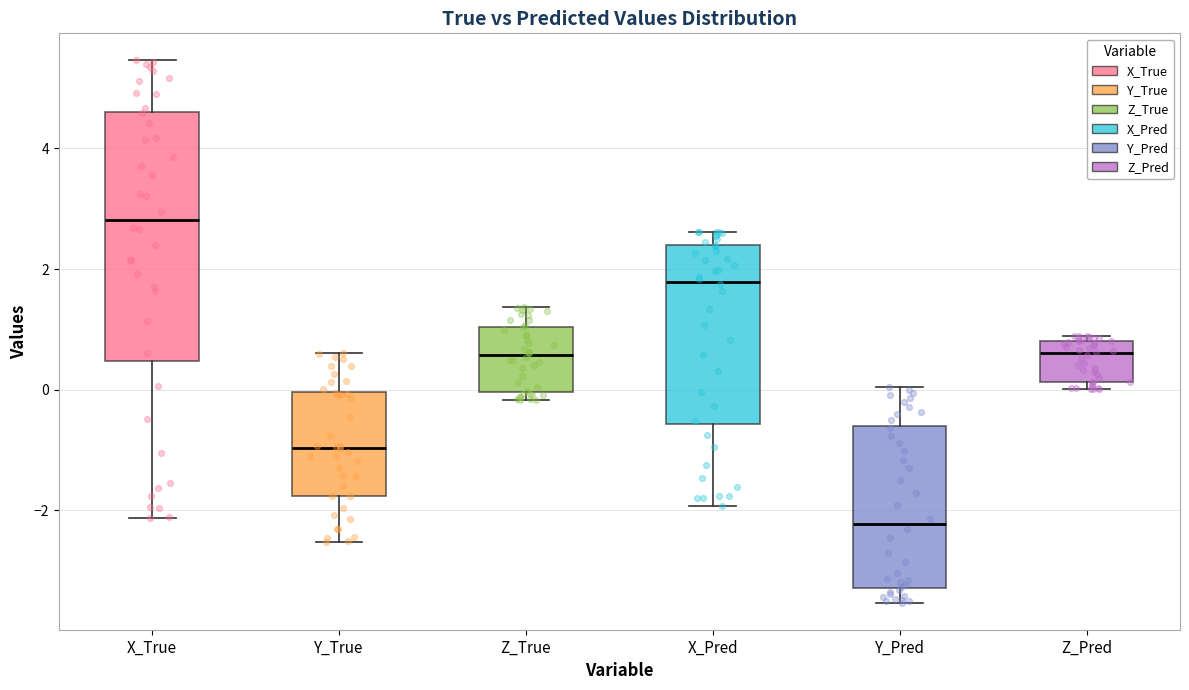

Where does the median line of the box for Y_True sit on the y-axis? The values are not printed on the chart, so give them approximately, as read against the axis.

-1.0